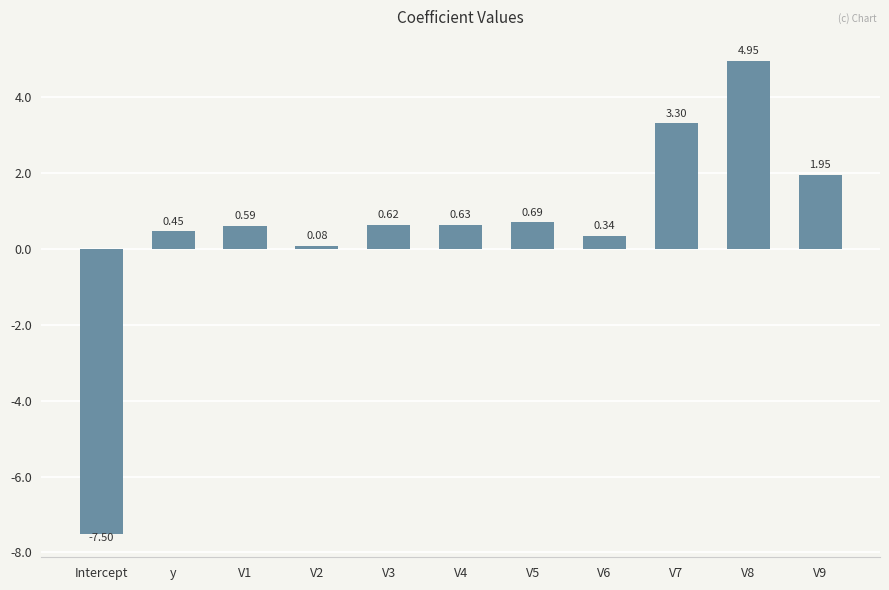

List the labels in order of value, largest first.

V8, V7, V9, V5, V4, V3, V1, y, V6, V2, Intercept